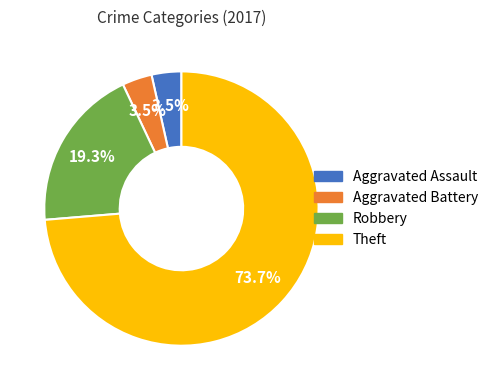

How many slices are in this pie chart?

4